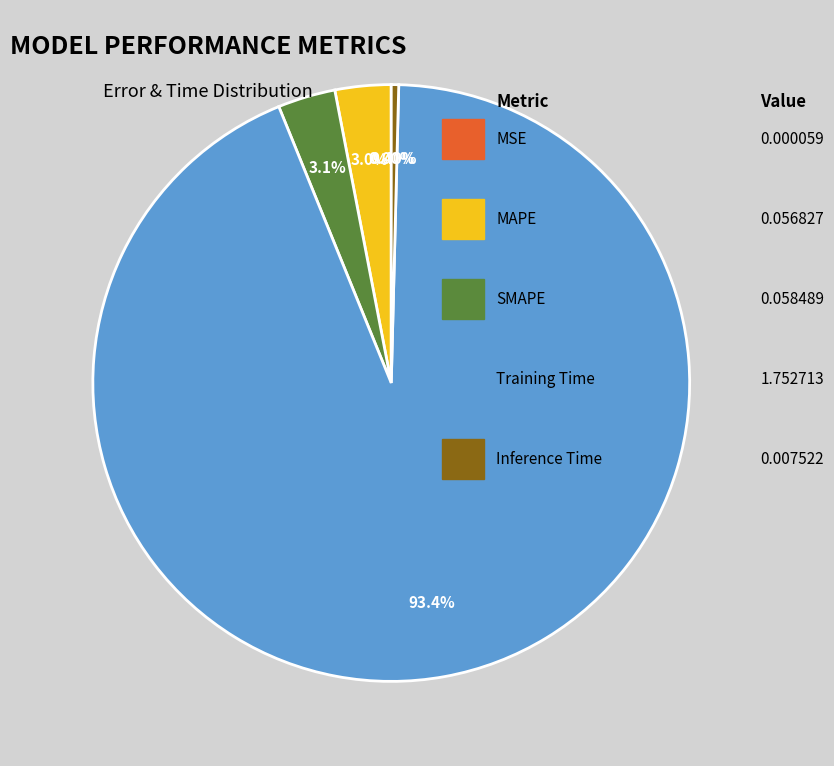

Does any single category account for the majority?

Yes